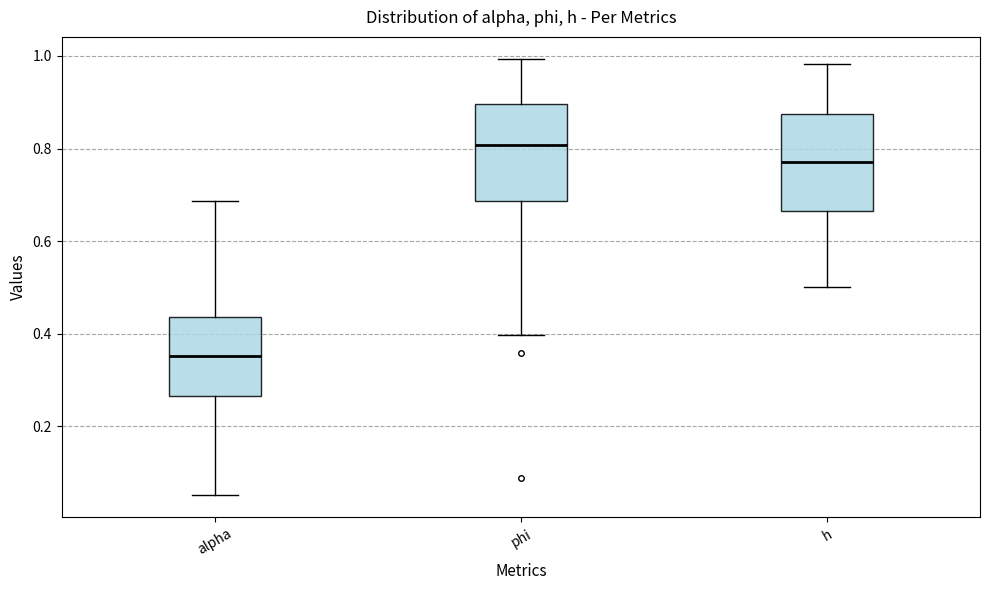

Reading left to right, read every box against the y-axis: the position of its median line, the range the box covers, and the ends of its whiskers. The values are not printed on the chart, so give them approximately, as read against the axis.

alpha: median 0.36, box 0.26 to 0.44, whiskers 0.06 to 0.68
phi: median 0.80, box 0.68 to 0.90, whiskers 0.40 to 1.00
h: median 0.78, box 0.66 to 0.88, whiskers 0.50 to 0.98